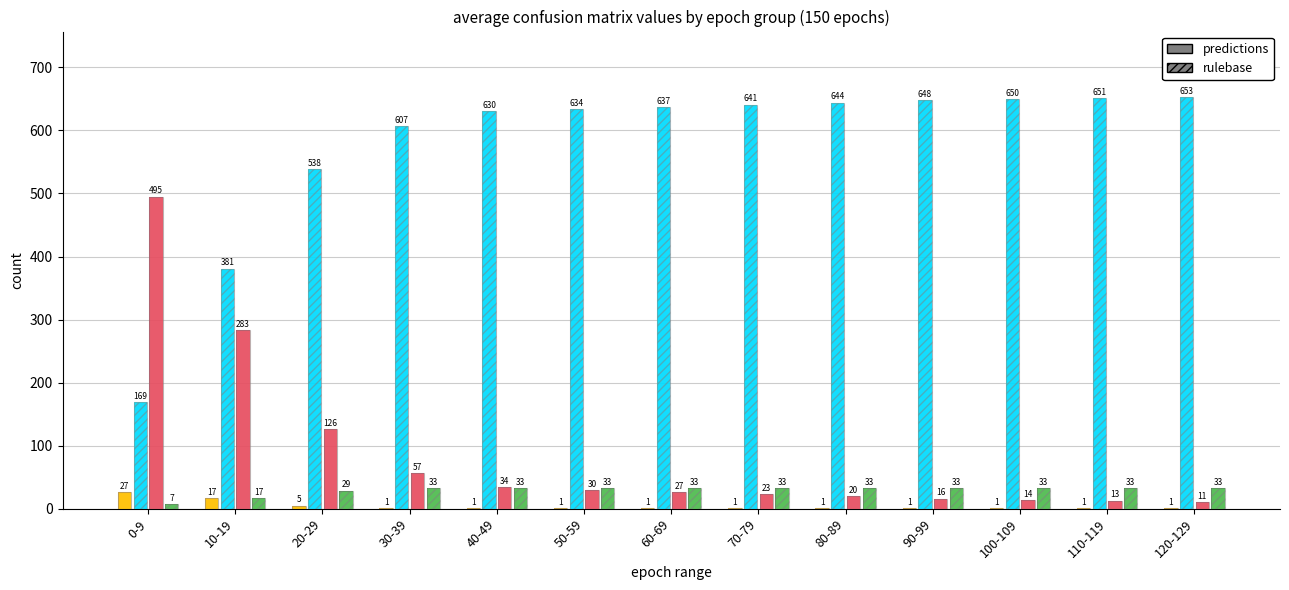

At which category does the chart reach its peak across all series?

120-129